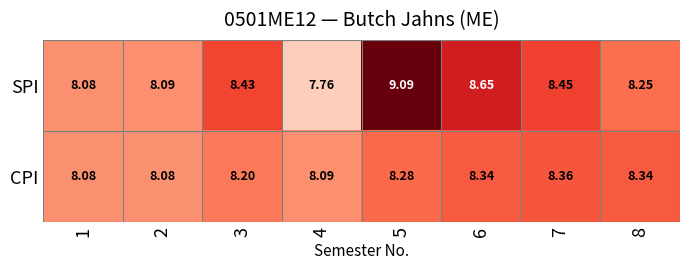

Which series has the widest spread of values?

SPI